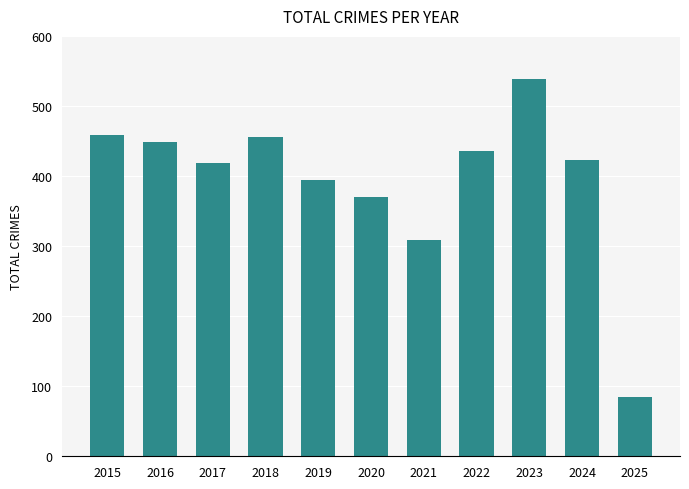

How many values are below 423?

5